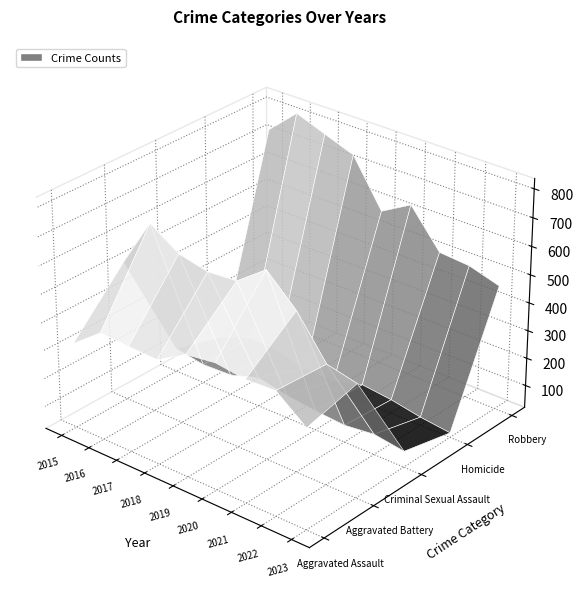

Reading left to right, extract all data points from this chart.

Aggravated Assault: 2015=323	2016=402	2017=396	2018=392	2019=452	2020=466	2021=452	2022=457	2023=375
Aggravated Battery: 2015=515	2016=691	2017=623	2018=600	2019=608	2020=686	2021=587	2022=445	2023=421
Criminal Sexual Assault: 2015=105	2016=87	2017=91	2018=123	2019=102	2020=89	2021=81	2022=93	2023=77
Homicide: 2015=50	2016=87	2017=82	2018=56	2019=53	2020=81	2021=69	2022=49	2023=36
Robbery: 2015=726	2016=819	2017=780	2018=741	2019=577	2020=637	2021=506	2022=497	2023=465